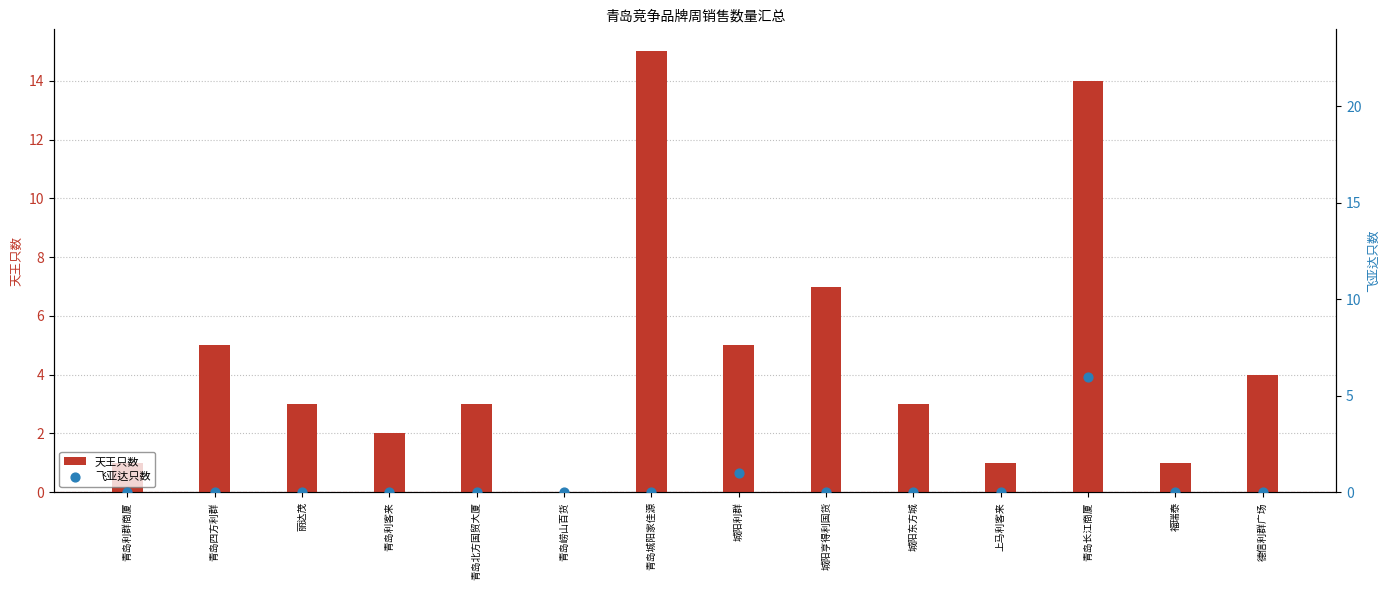

Which series reaches the maximum Y coordinate?

天王只数